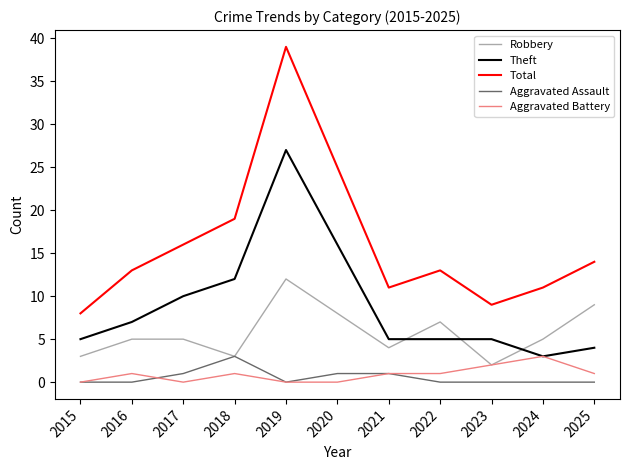

The Theft series shows 5 at 2021. True or false?

True